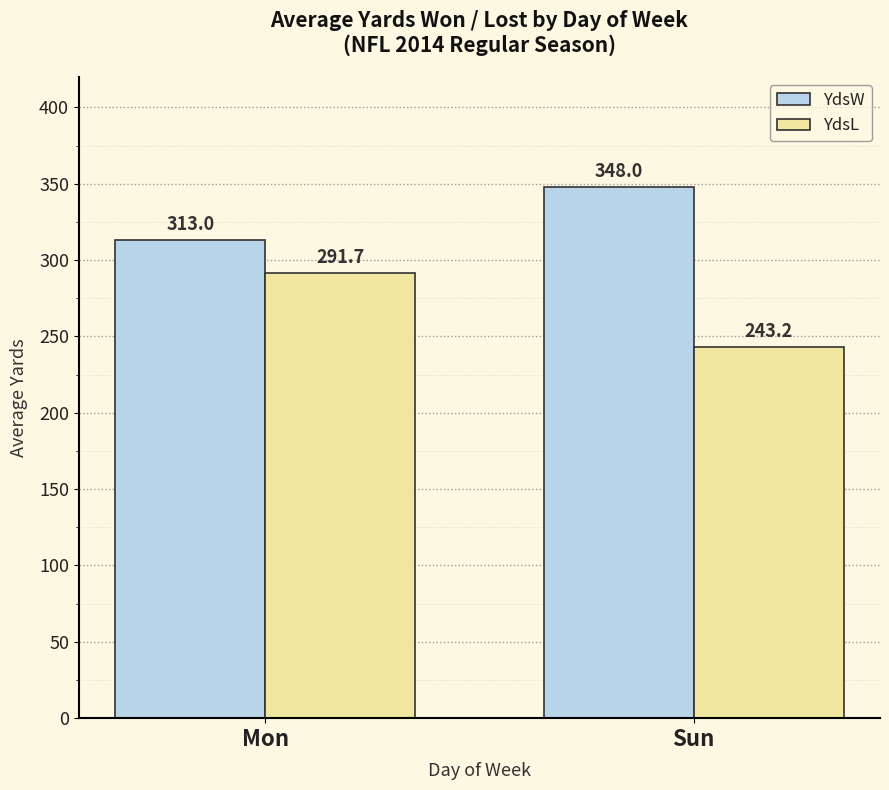

Reading right to left, extract all data points from this chart.

YdsW: Sun=348.0	Mon=313.0
YdsL: Sun=243.2	Mon=291.7